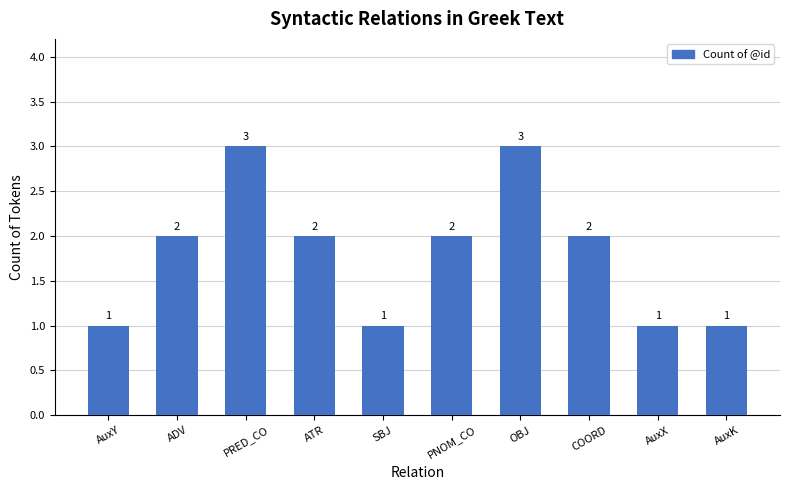

Is it true that the value at AuxX is 1?

True